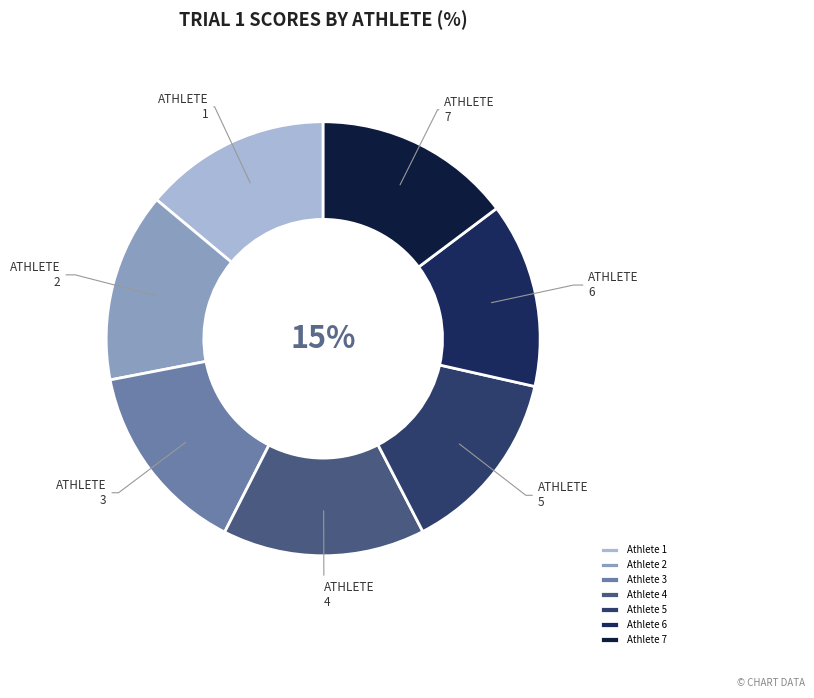

Does any single category account for the majority?

No